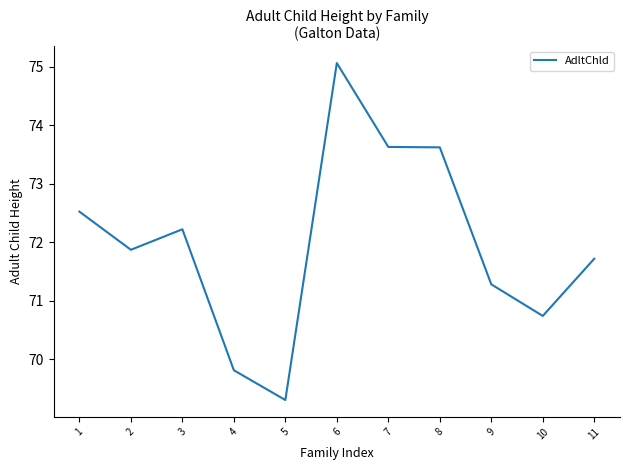

Where is the first local minimum?

2